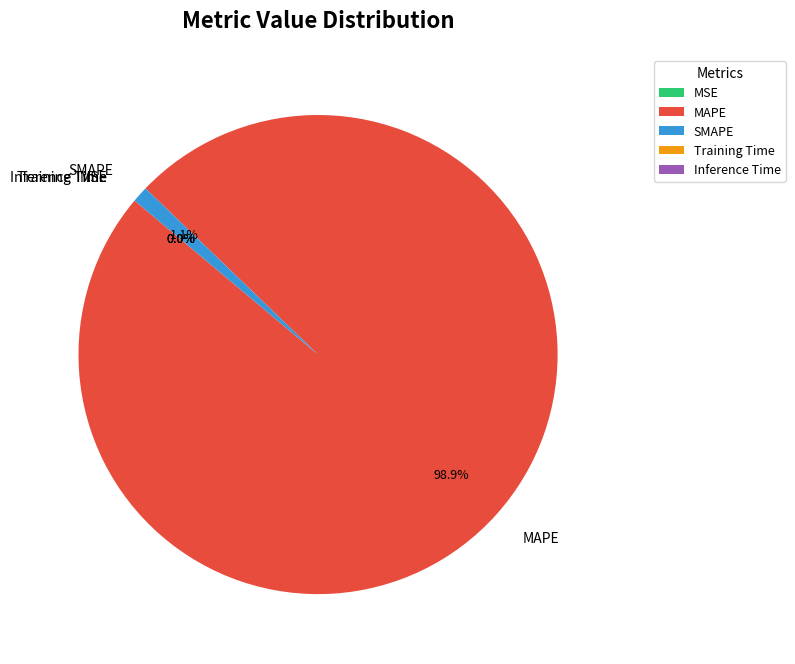

Does any single category account for the majority?

Yes